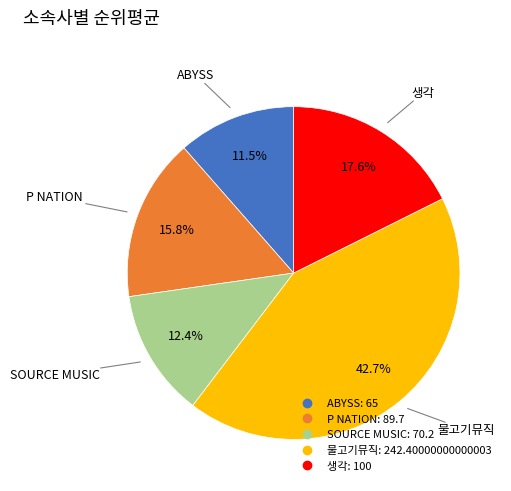

True or false: SOURCE MUSIC accounts for 1% of the total.

False